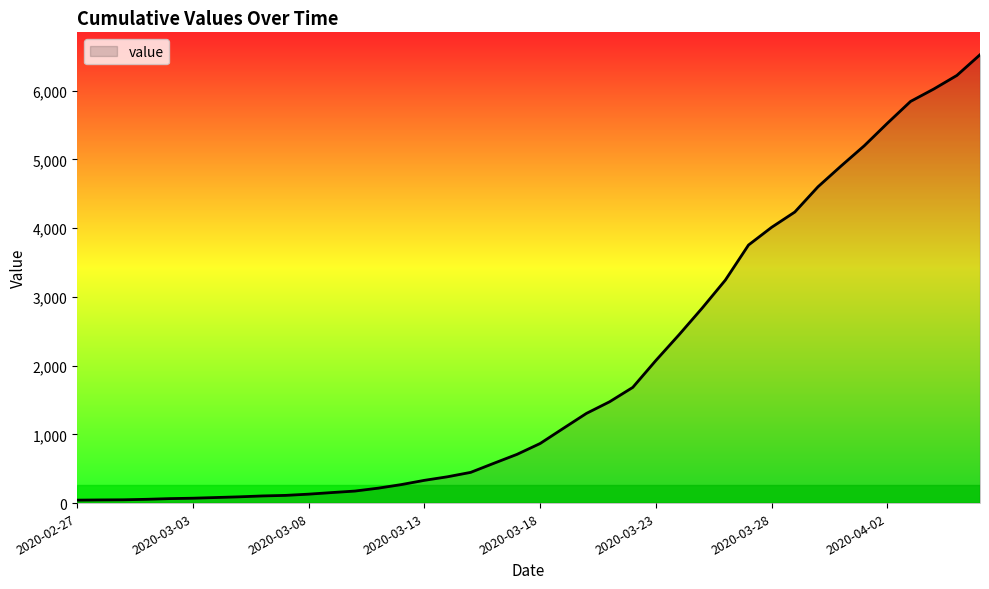

What is the maximum value shown in the chart?

6522